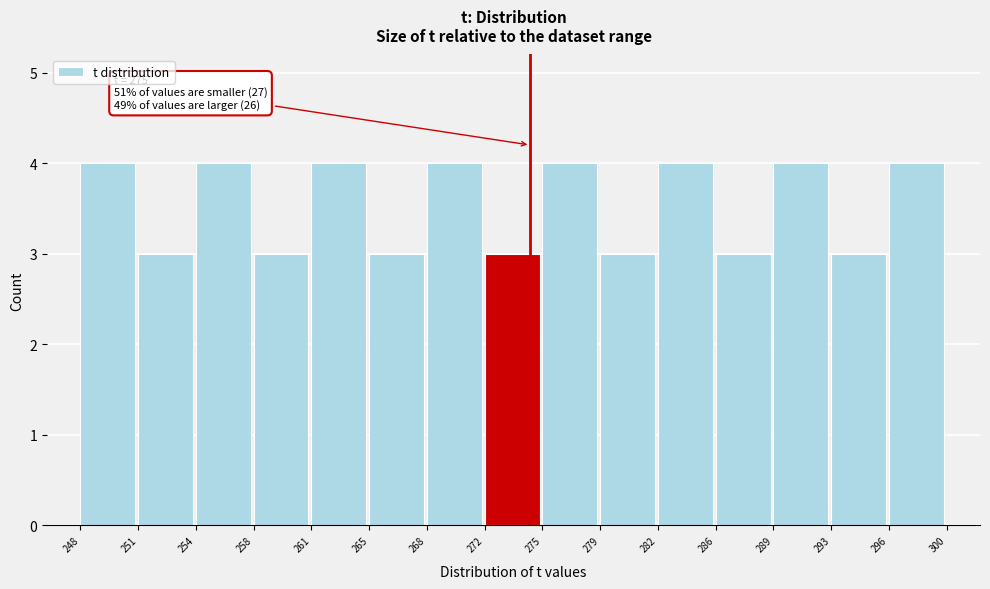

Reading left to right, what are all the values shown in this chart?

248=4	251=3	254=4	258=3	261=4	265=3	268=4	272=3	275=4	279=3	282=4	286=3	289=4	293=3	296=4